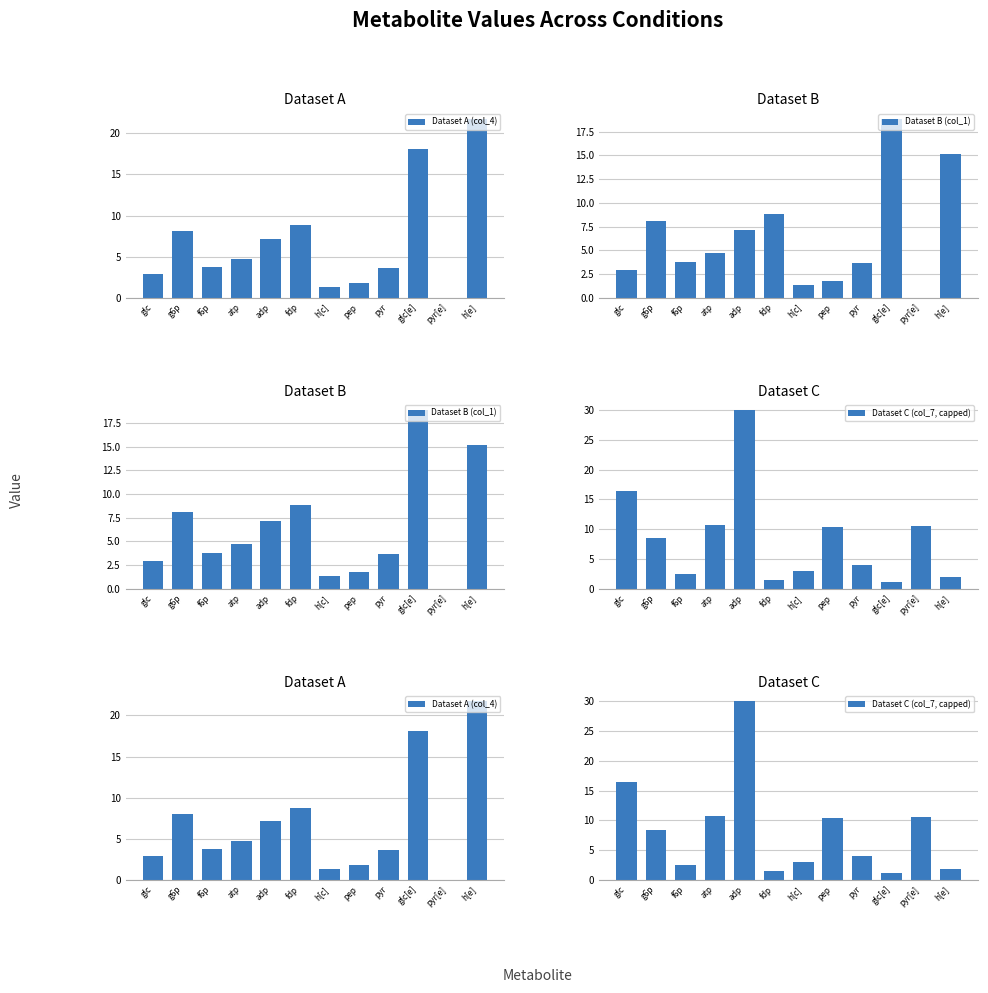

List the series in order of their overall mean, highest first.

Dataset C (col_7, capped), Dataset A (col_4), Dataset B (col_1)